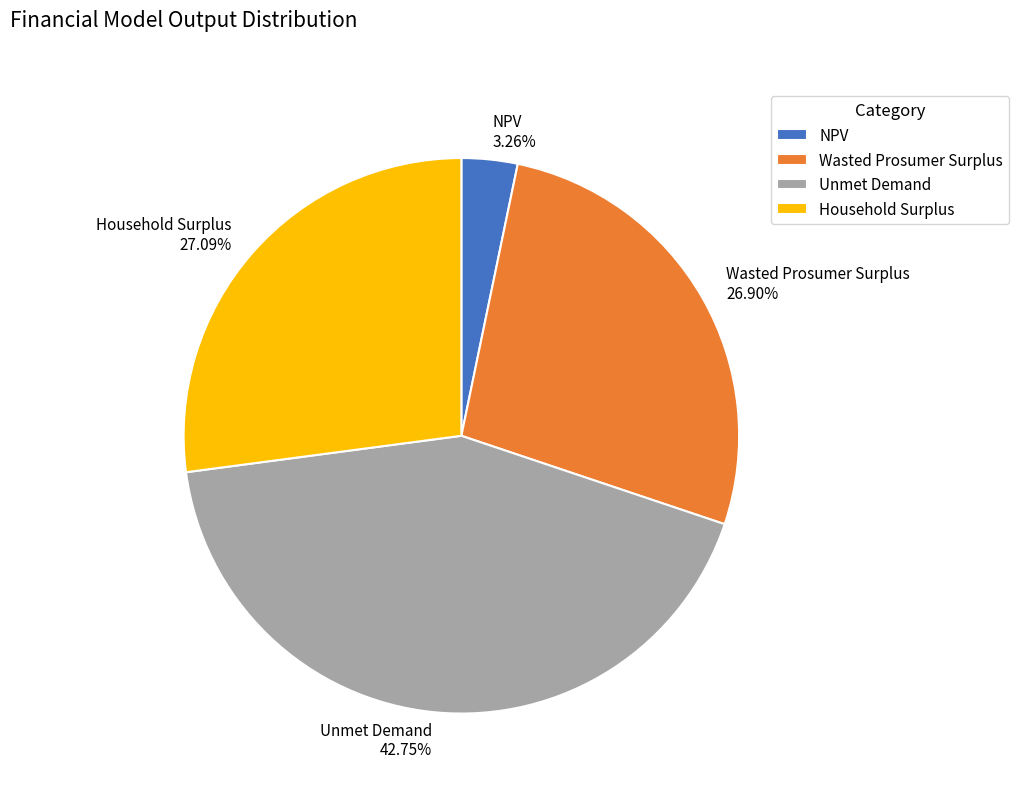

To the nearest percent, what is the average slice percentage?

25%